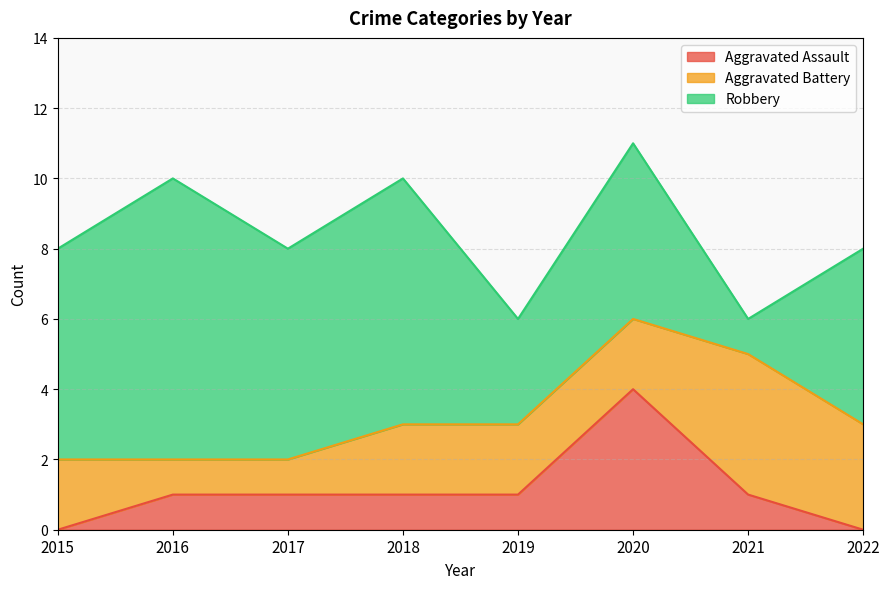

At which label is Robbery closest to 4?

2019